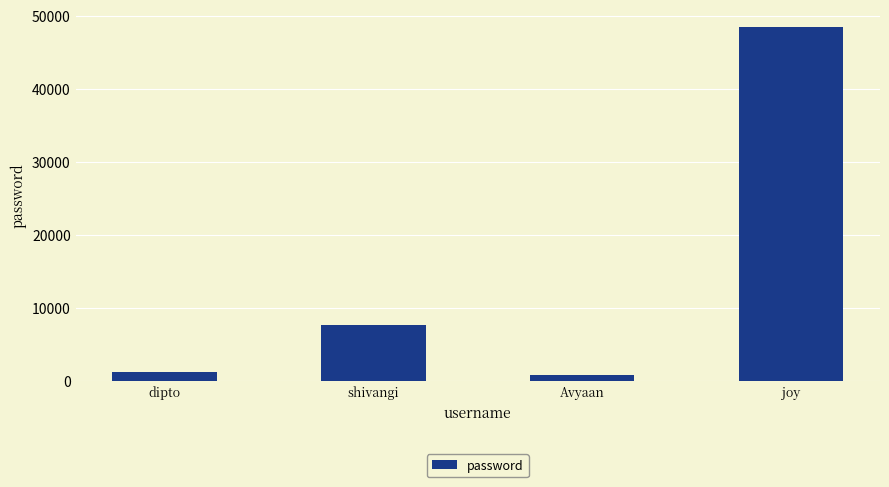

Which has a higher value, joy or shivangi?

joy